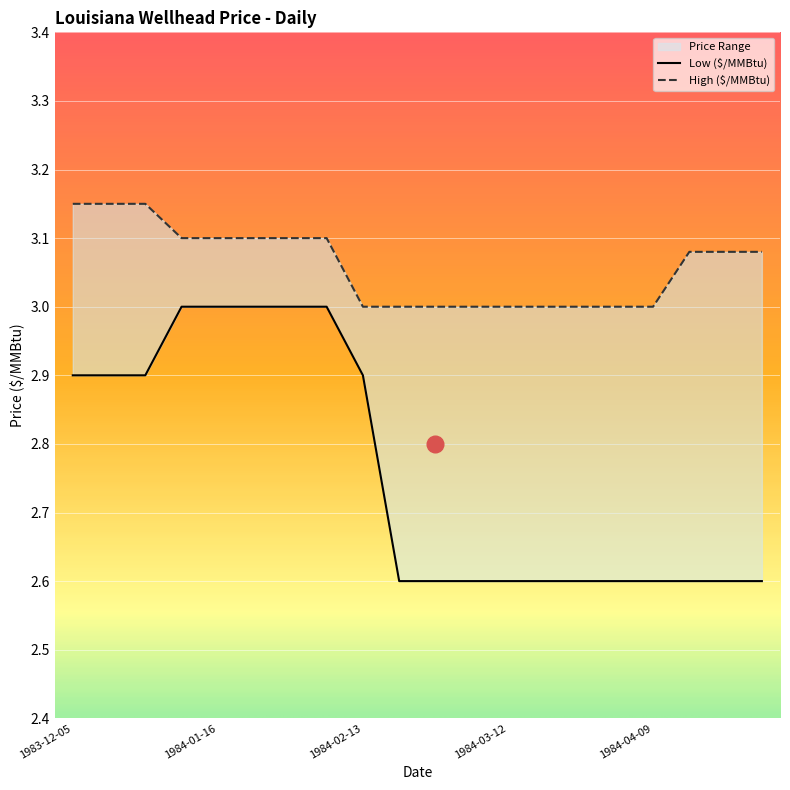

True or false: High ($/MMBtu) and Low ($/MMBtu) cross at least once.

False